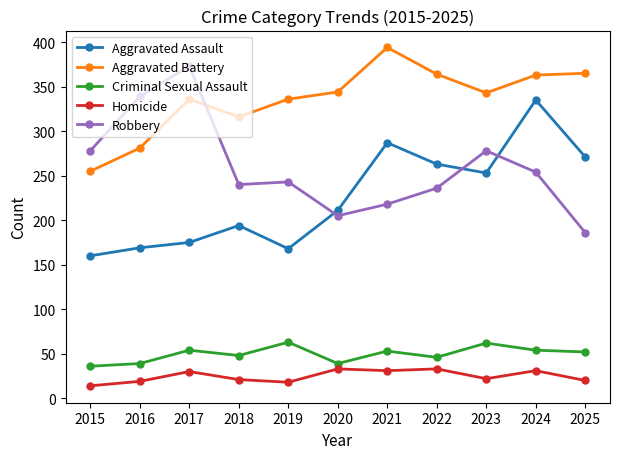

True or false: Criminal Sexual Assault and Aggravated Battery cross at least once.

False